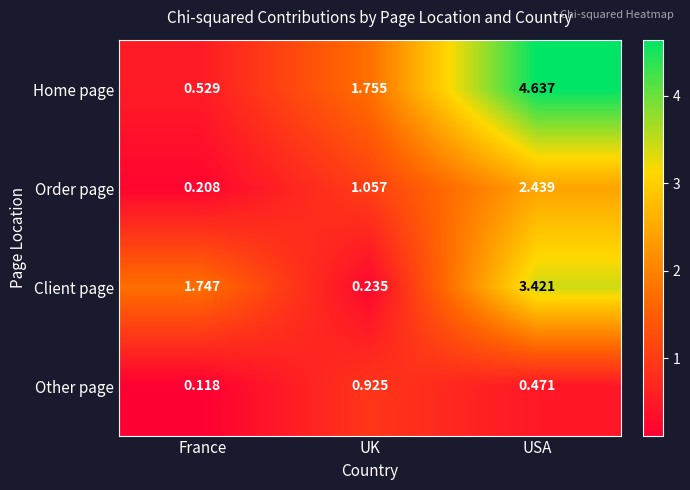

At how many categories does at least one series exceed 2?

1